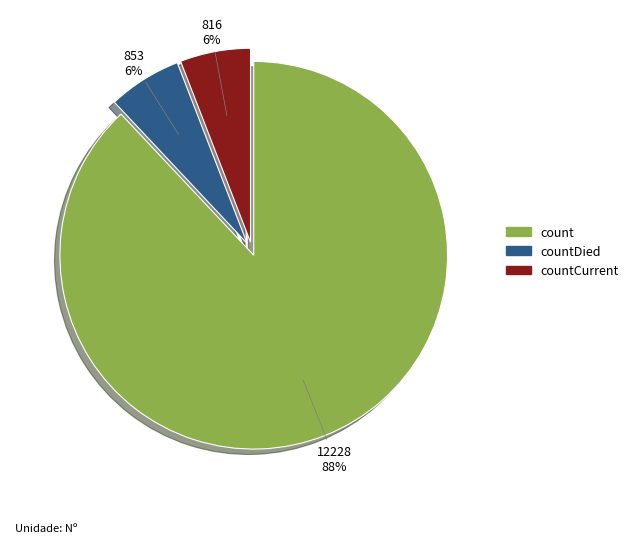

Count the number of slices in the pie.

3